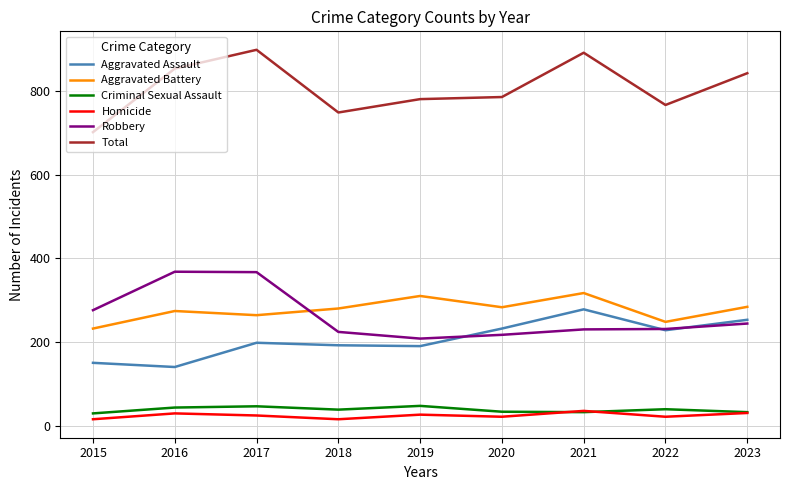

The value of Criminal Sexual Assault at 2019 is 47. True or false?

True